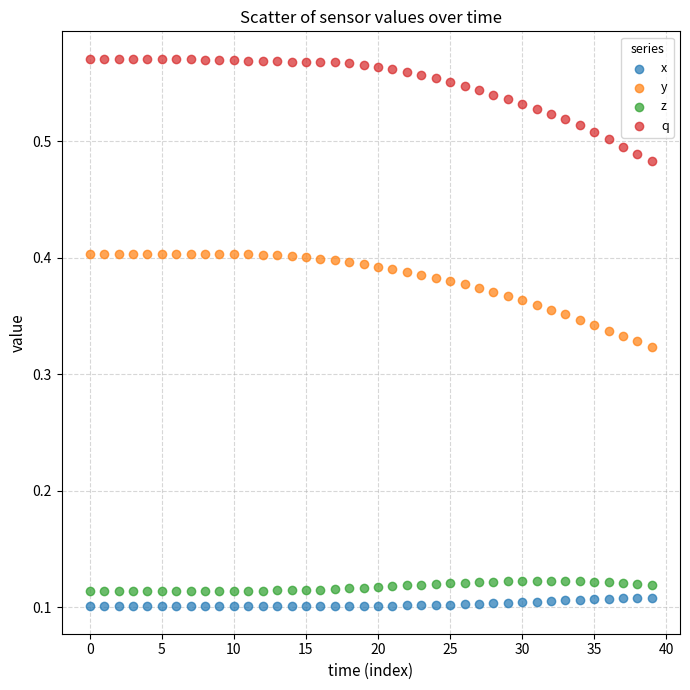

Which series has the largest Y range (max minus min)?

q